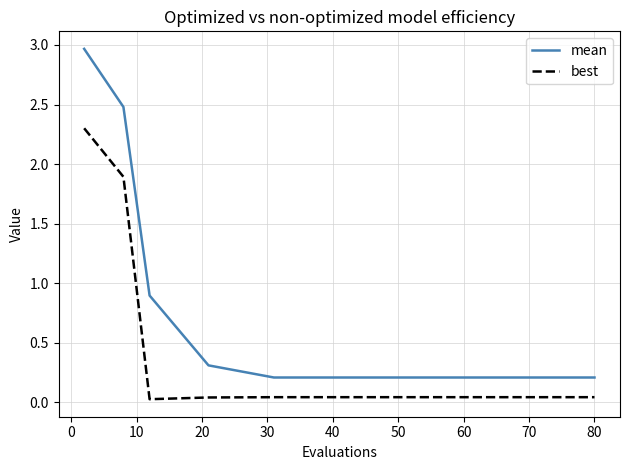

List the series in order of their peak value, highest first.

mean, best